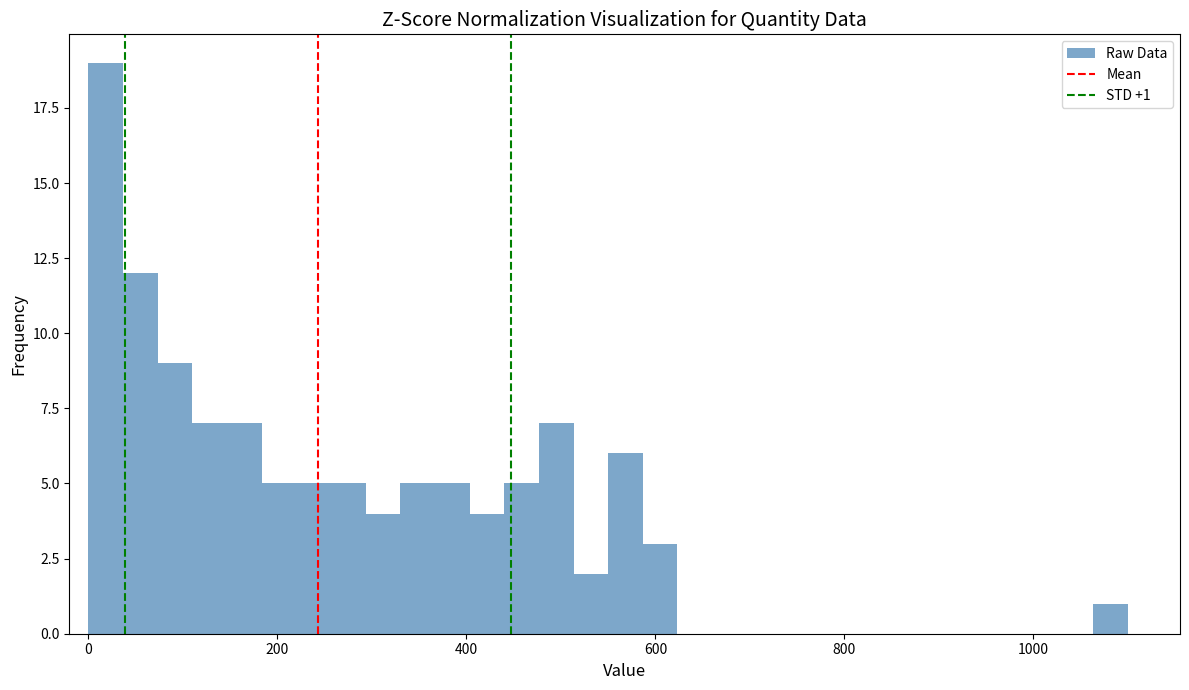

Around what value on the x-axis is the tallest bar? Give the approximate position of its centre, as read against the axis.

20